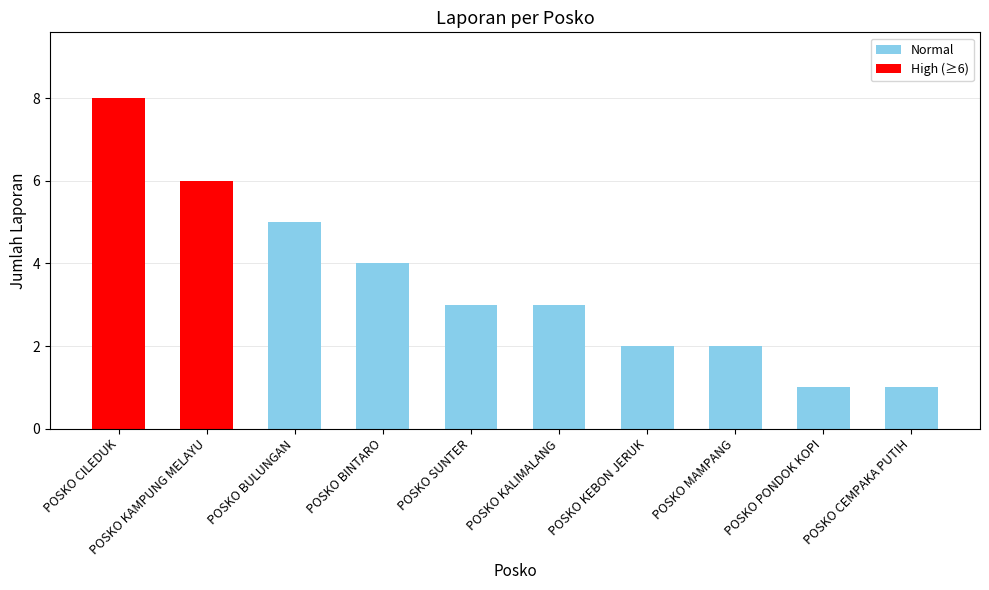

Is it true that the value at POSKO KEBON JERUK is 2?

True